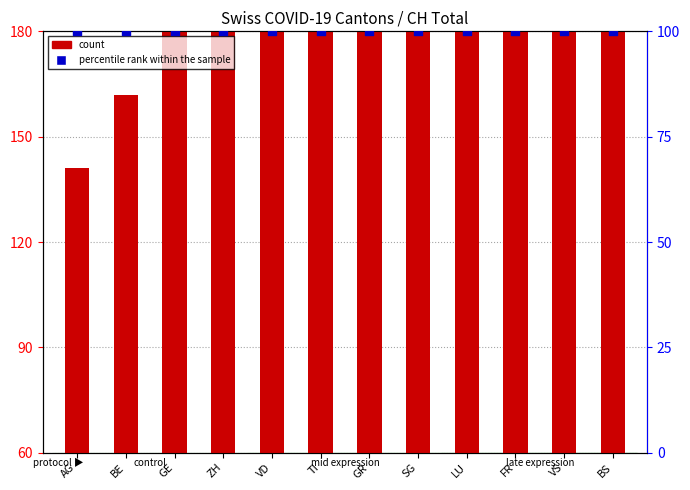

At which category is the sum across all series the highest?

GR